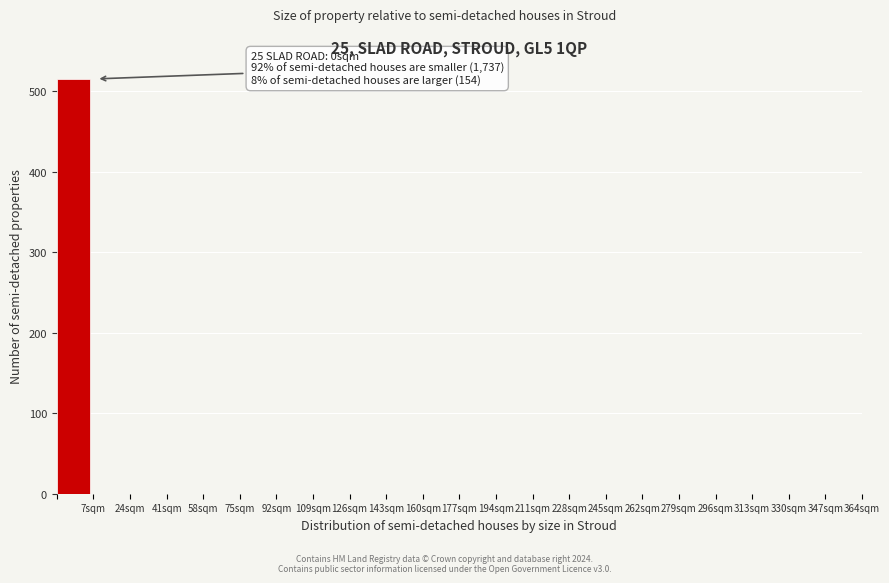

Which range on the x-axis has the tallest bar?

-10 to 7